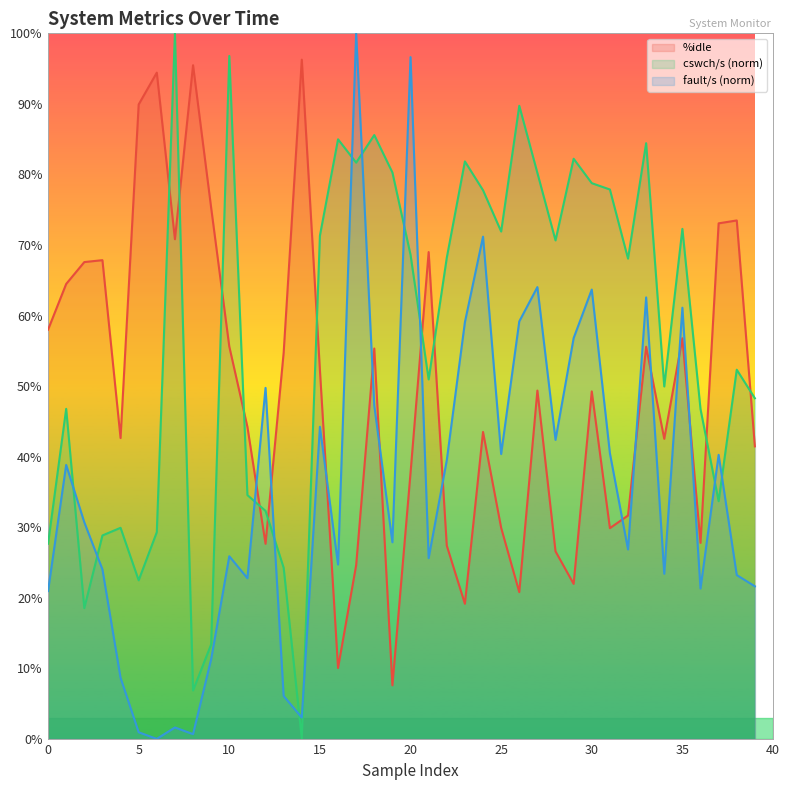

Is it true that fault/s equals 15.4 at 32?

False